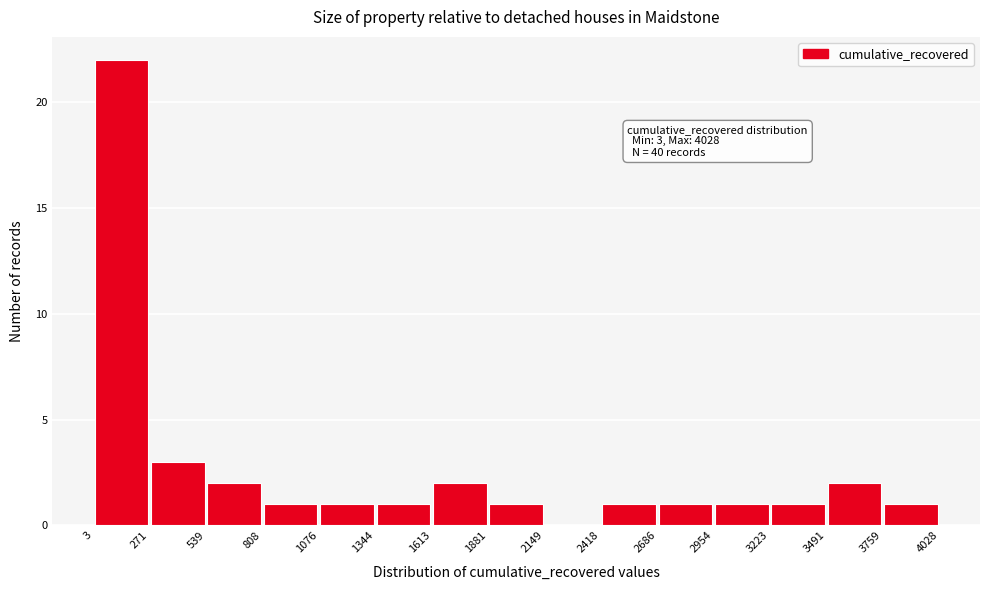

Which range on the x-axis has the tallest bar?

3 to 271